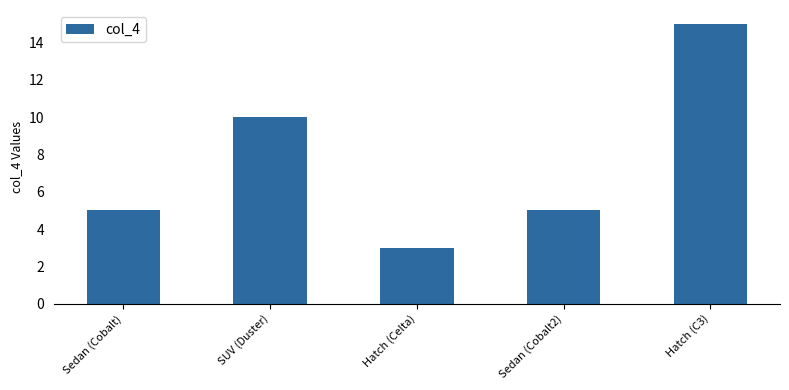

Reading right to left, list all the values displayed in this chart.

Hatch (C3)=15	Sedan (Cobalt2)=5	Hatch (Celta)=3	SUV (Duster)=10	Sedan (Cobalt)=5